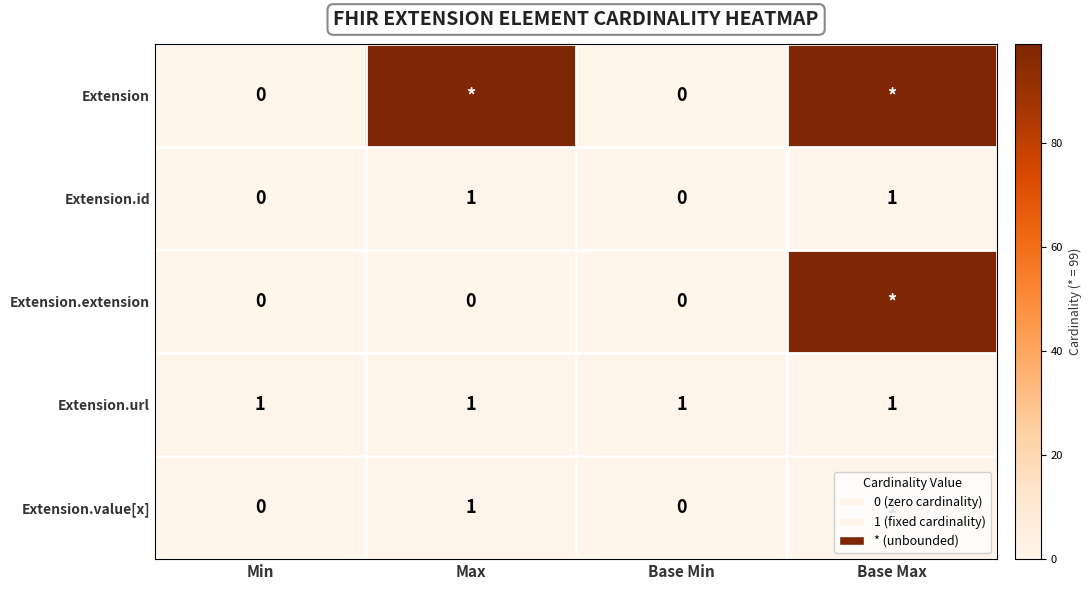

What is the total value across all series at Min?

1